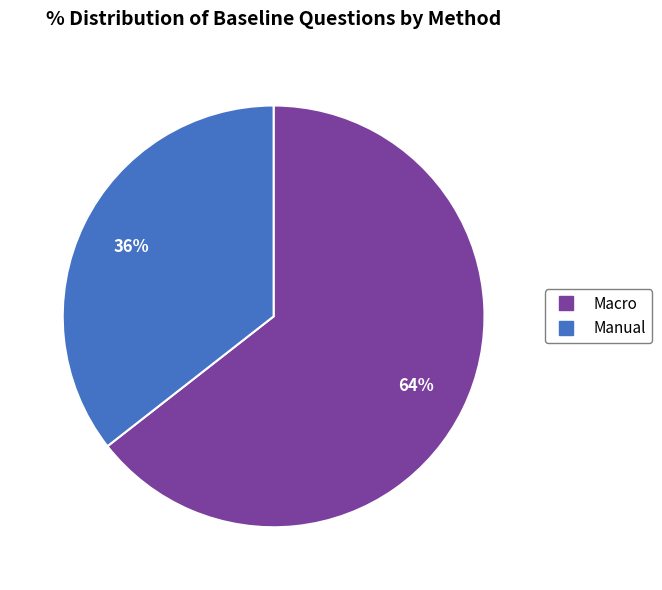

To the nearest percent, what percentage of the pie is Macro?

64%